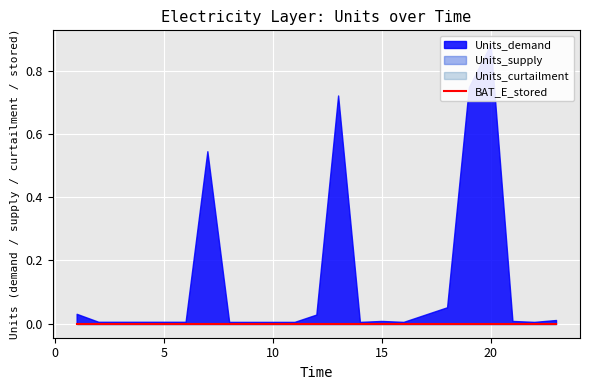

Which series changed the most between 20 and 23?

Units_demand